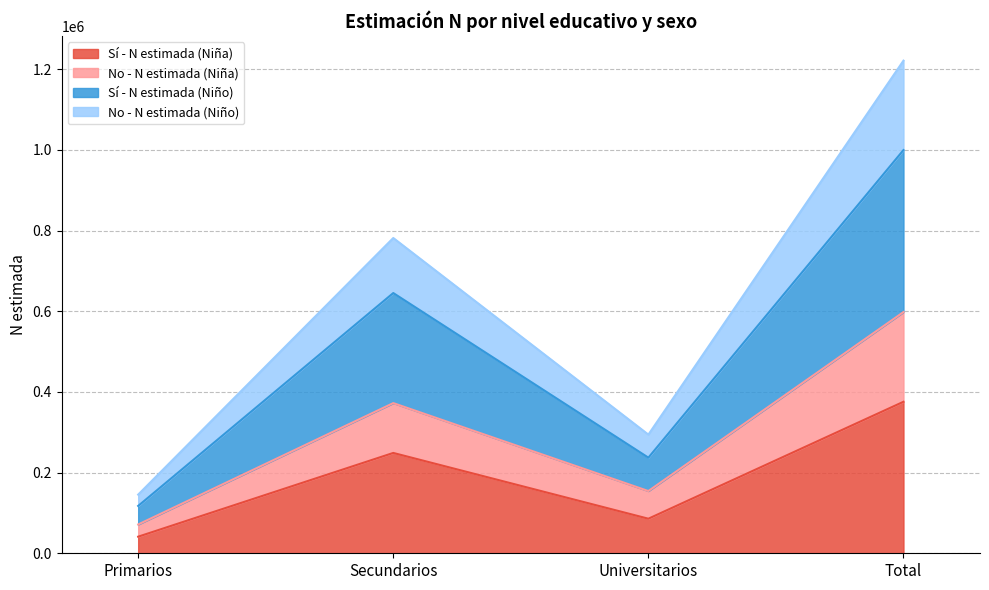

What is the total value across all series at Secundarios?

781637